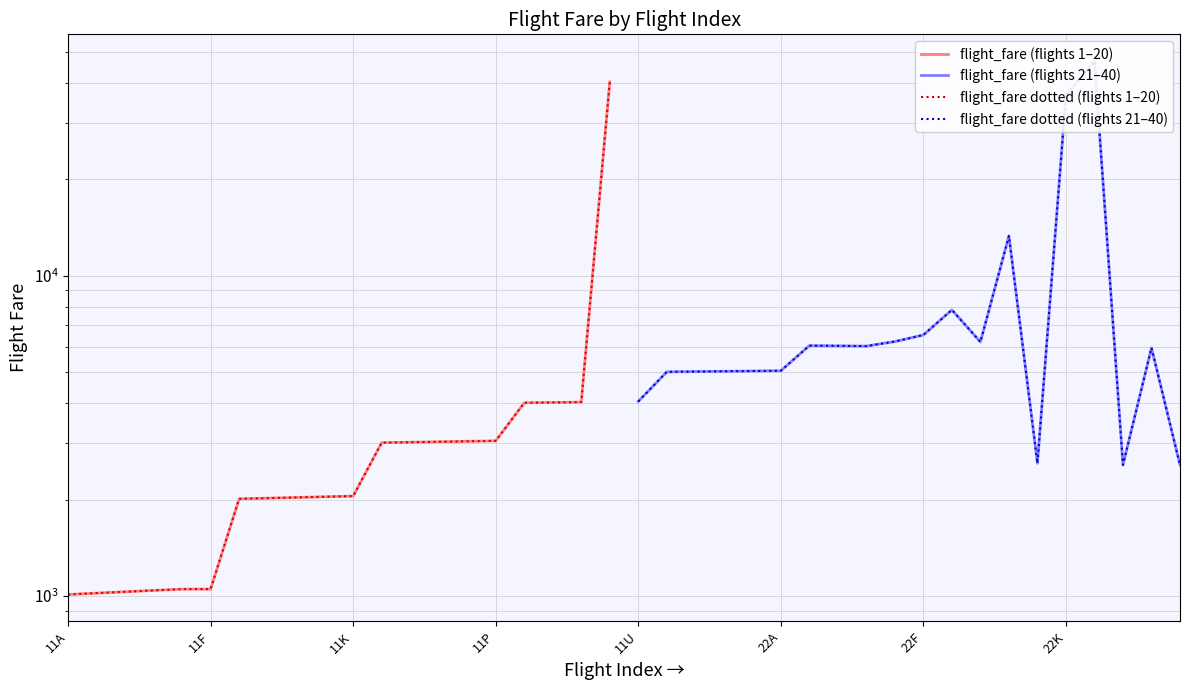

True or false: flight_fare dotted (flights 1–20) has more than 0 interior local peaks.

False